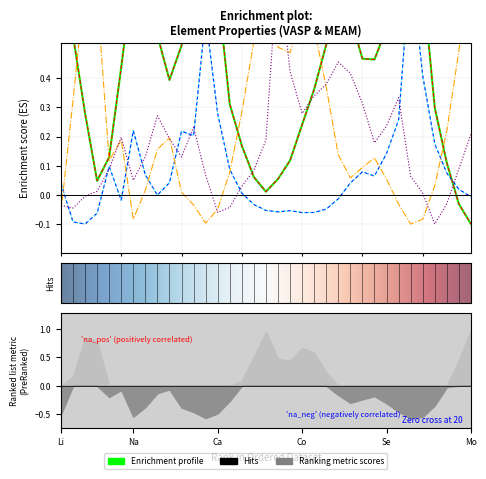

What is the average value of the E0_VASP series?

0.4